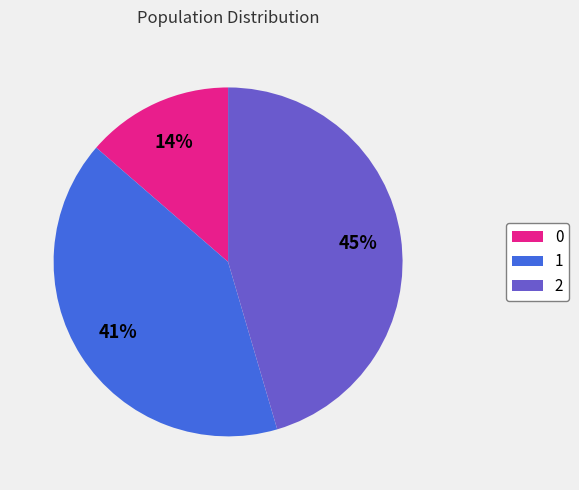

To the nearest percent, what is the average slice percentage?

33%